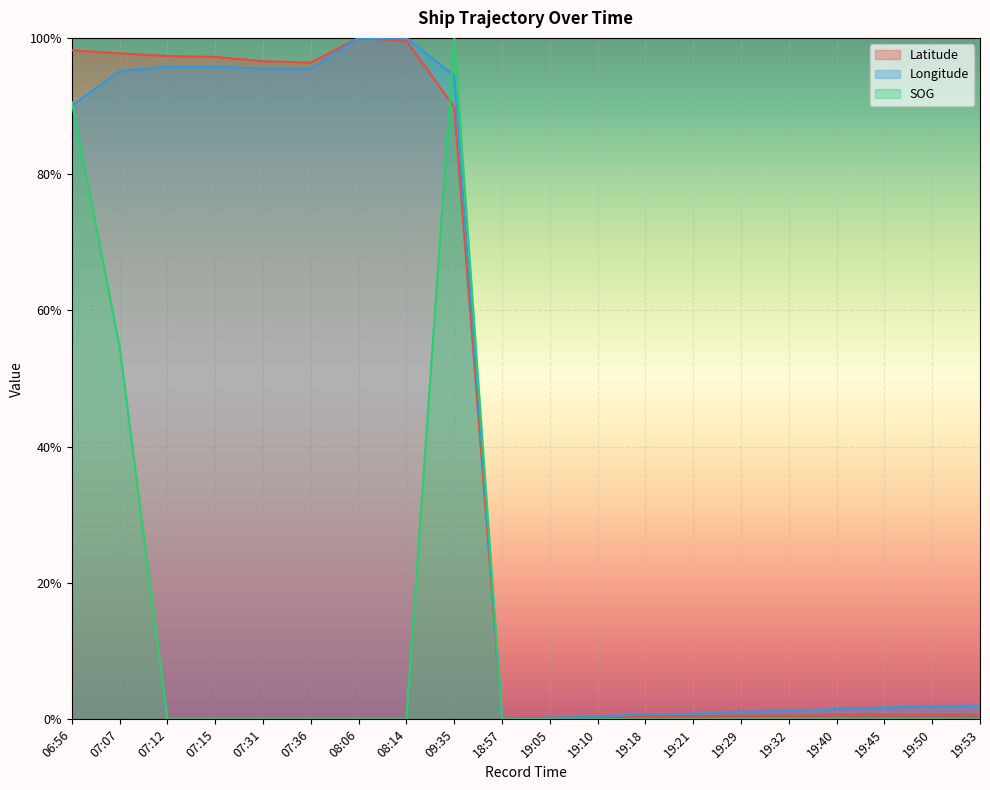

How many lines are shown in the chart?

3